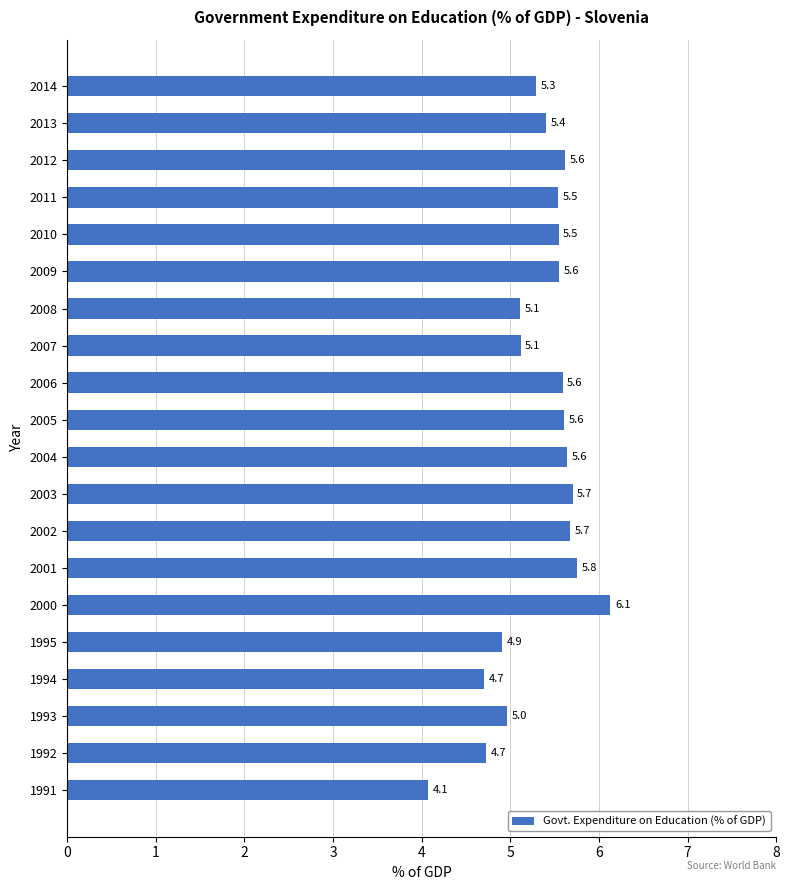

Approximately how many times larger is the value at 1995 compared to 2011?

0.9